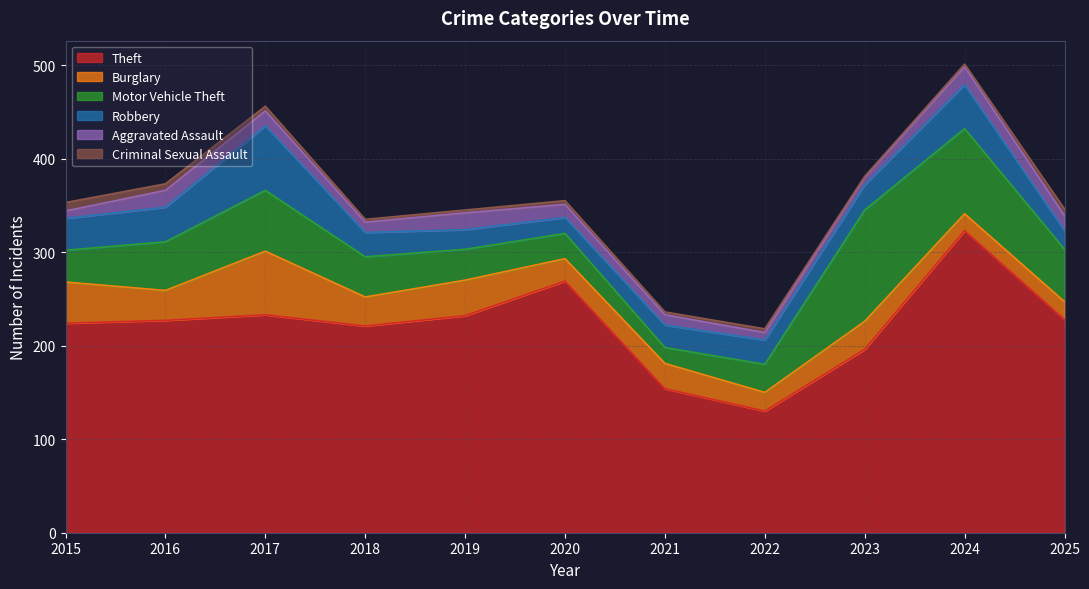

The value of Aggravated Assault at 2022 is 8. True or false?

True